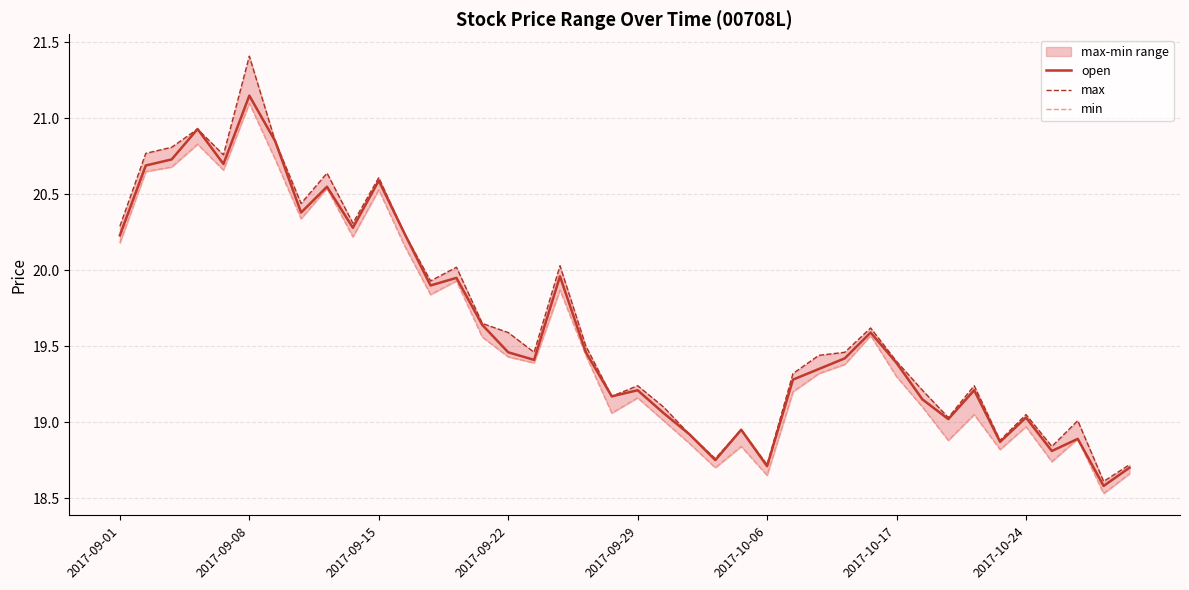

Which series has the largest total across all categories?

max